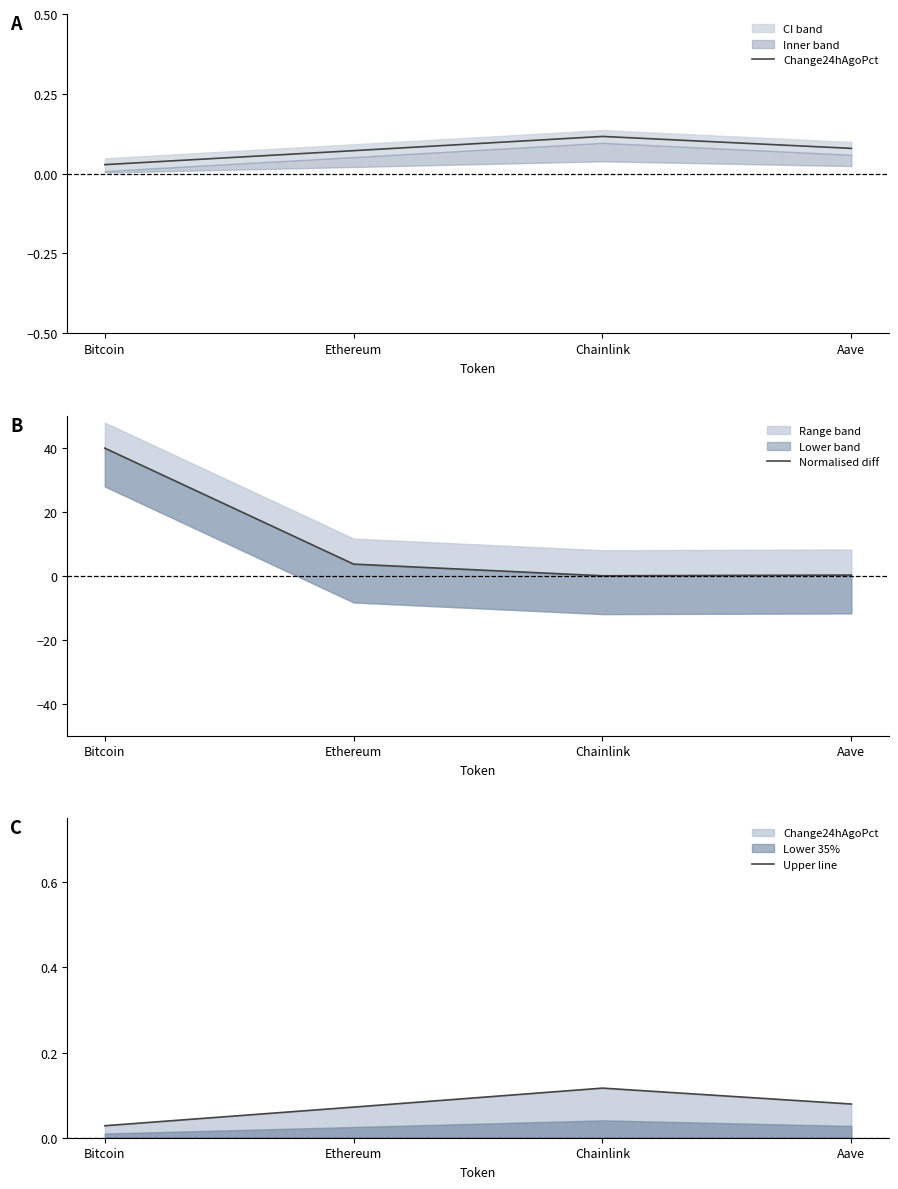

Which series has the largest range (max minus min)?

Normalised diff